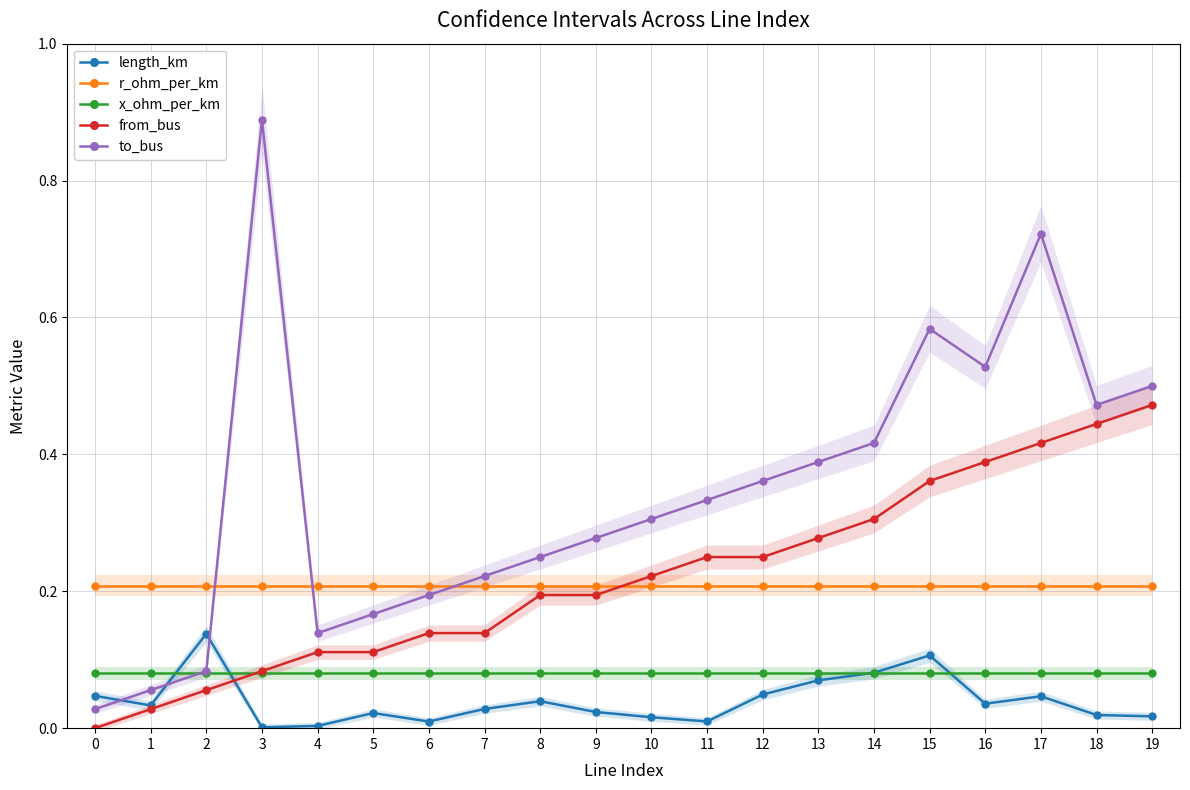

What is the average value of the to_bus series?

0.3